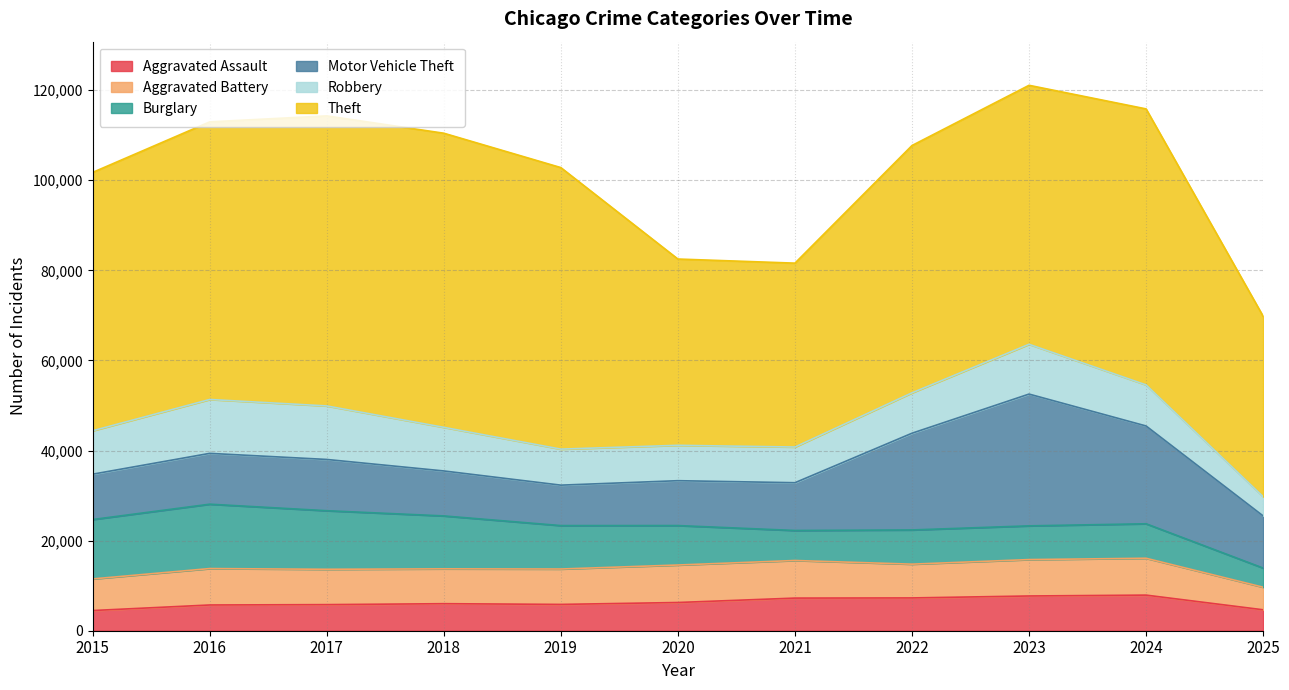

The Theft series shows 40821 at 2021. True or false?

True